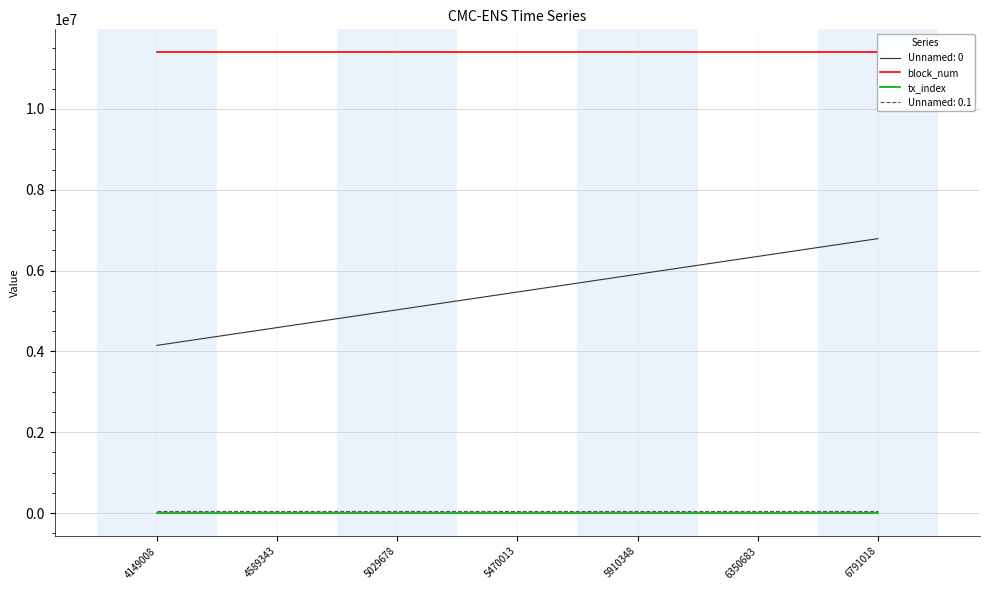

How many categories are shown in the chart?

7